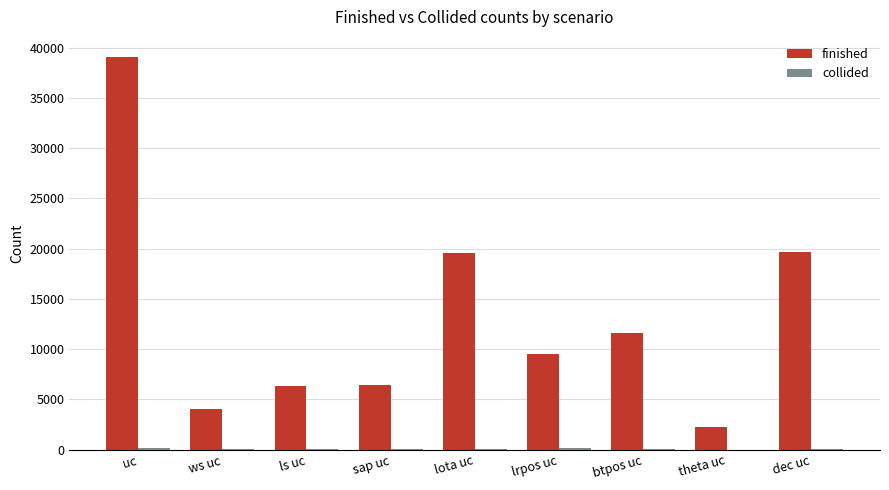

At which category is the sum across all series the highest?

uc